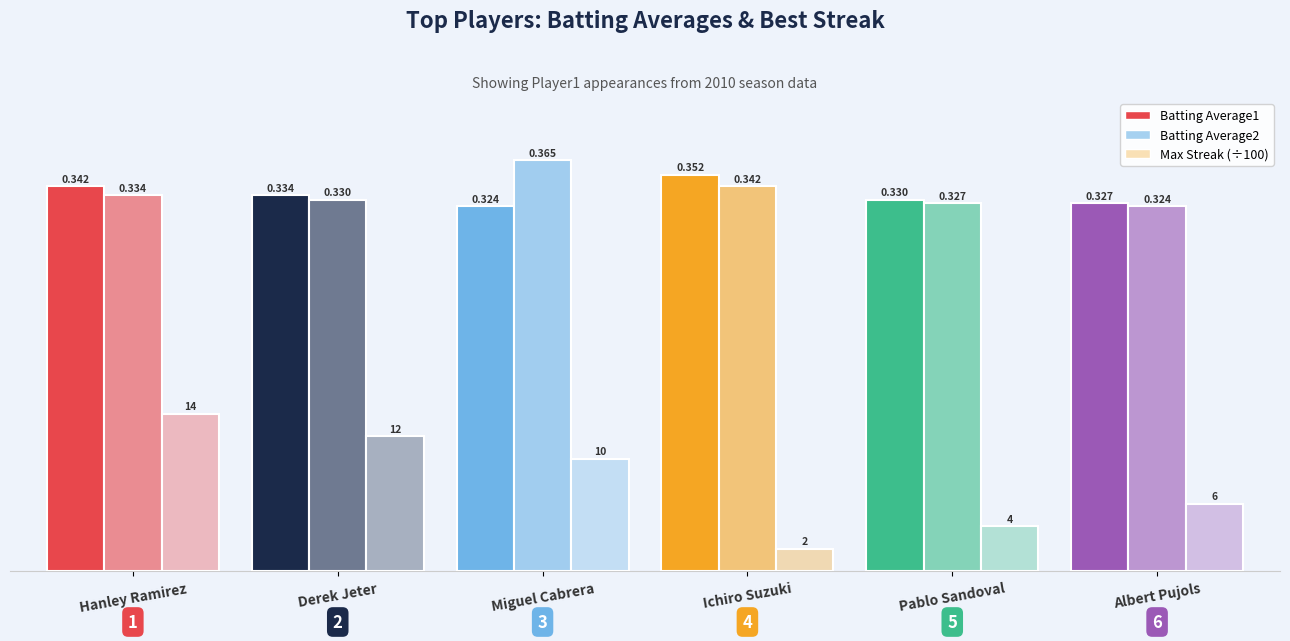

How many groups of bars are there?

6